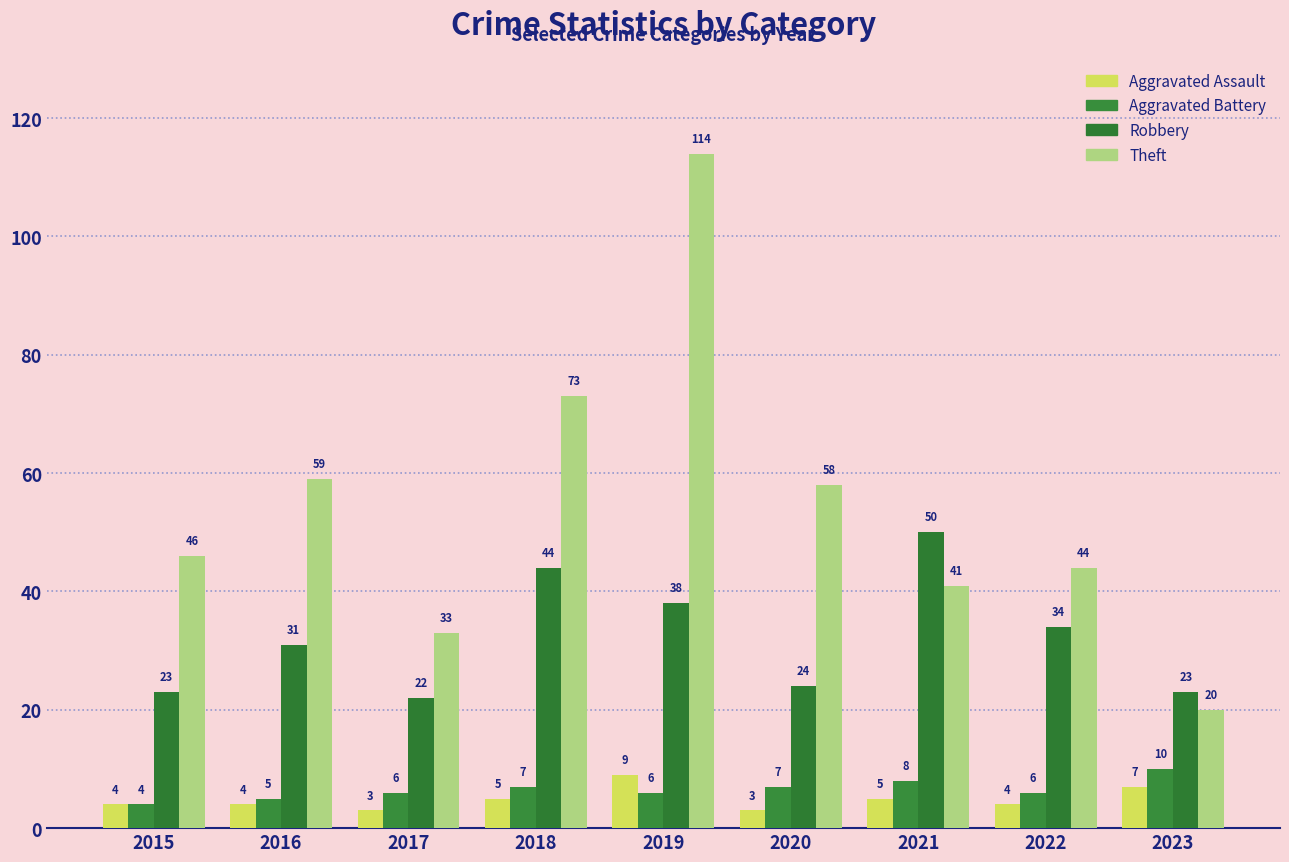

Is it true that Robbery equals 88 at 2021?

False